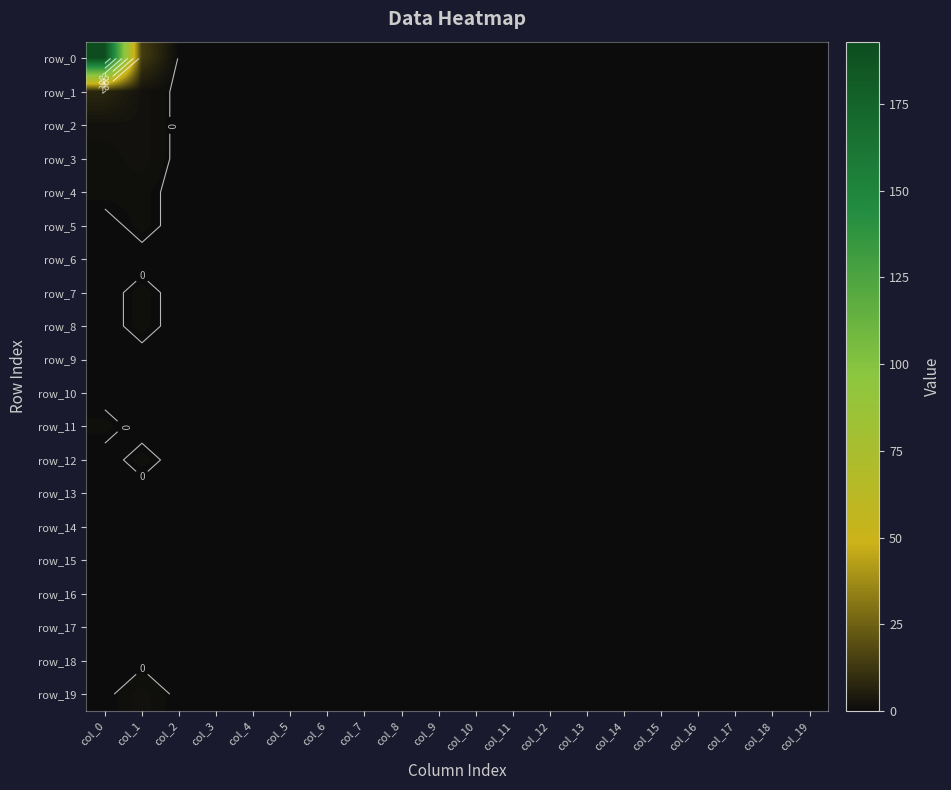

At how many categories does at least one series exceed 44?

1